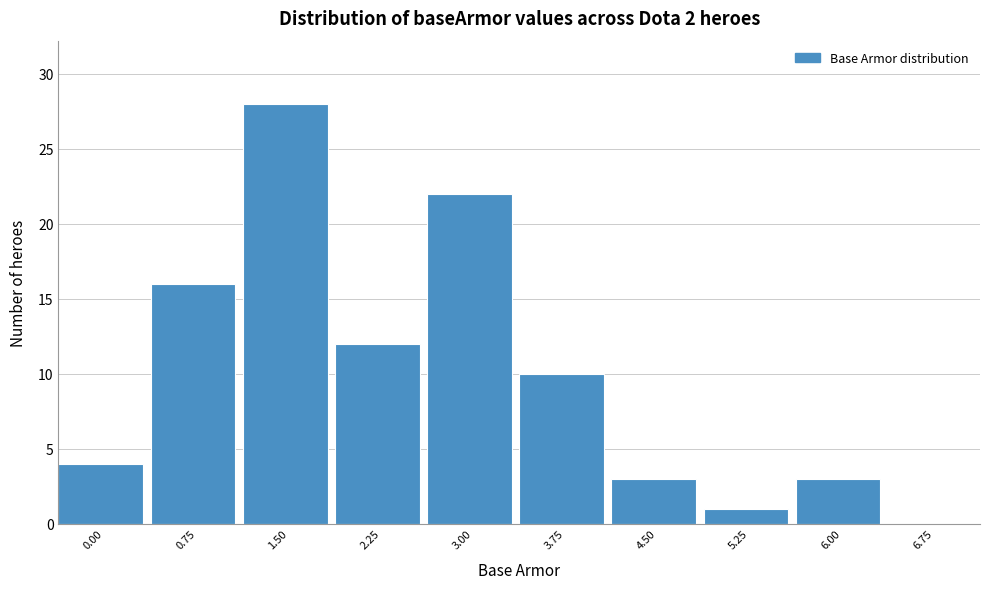

Reading left to right, list all the values displayed in this chart.

0.00=4	0.75=16	1.50=28	2.25=12	3.00=22	3.75=10	4.50=3	5.25=1	6.00=3	6.75=0